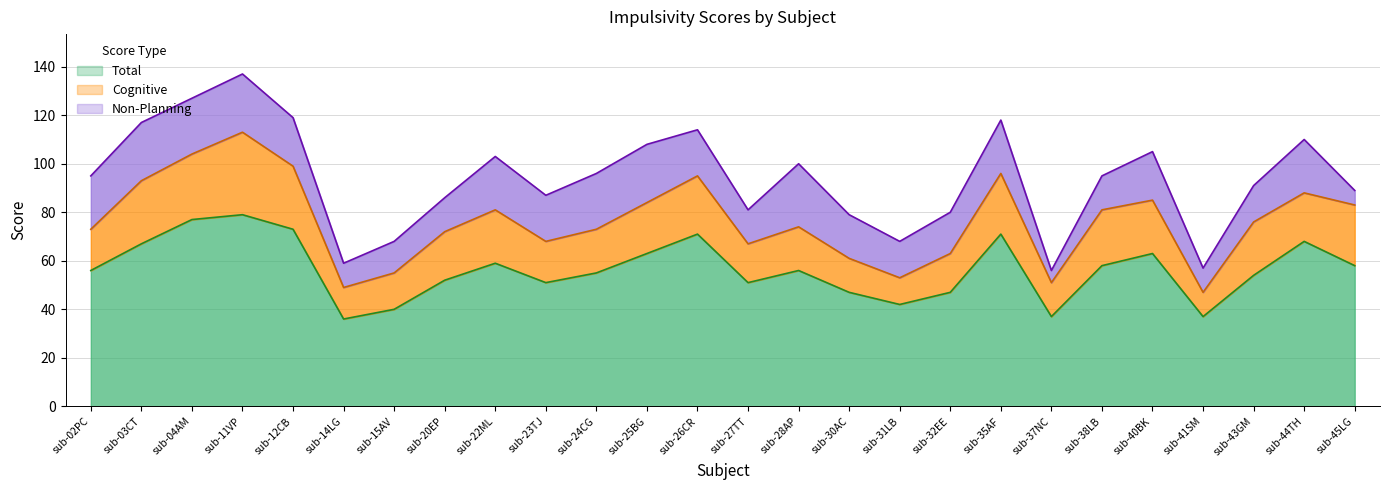

What are all the series names shown in the legend?

Total, Cognitive, Non-Planning